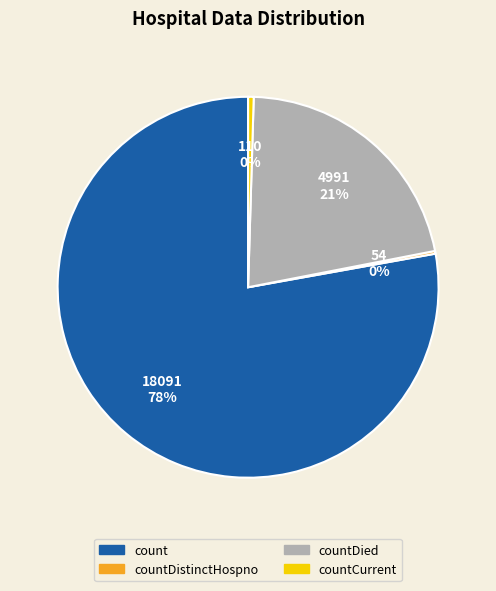

Is there any slice that represents more than half of the pie?

Yes